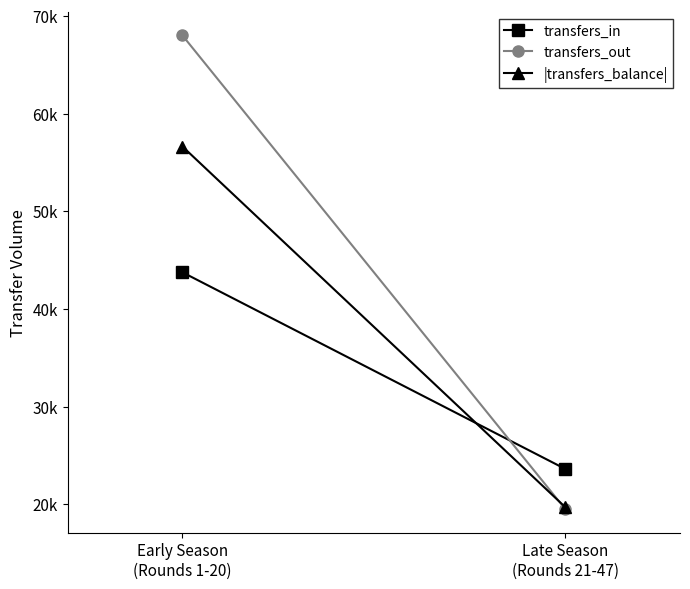

At Early Season
(Rounds 1-20), list the series in order from smallest to largest.

transfers_in, |transfers_balance|, transfers_out